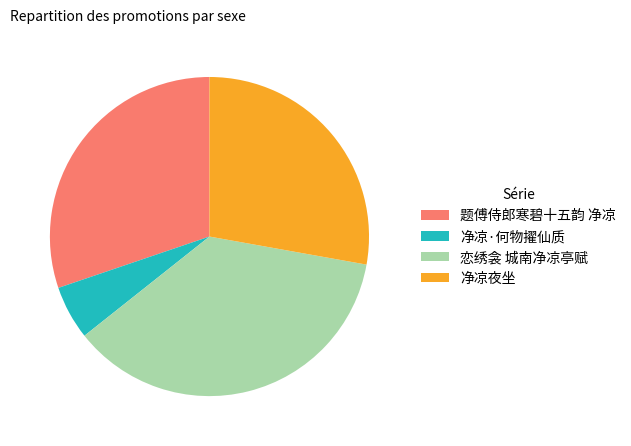

Is it true that 题傅侍郎寒碧十五韵 净凉 is 30% of the pie?

True